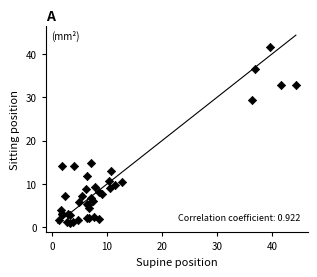

What Y value in the scatter plot is closest to 21?

15.0